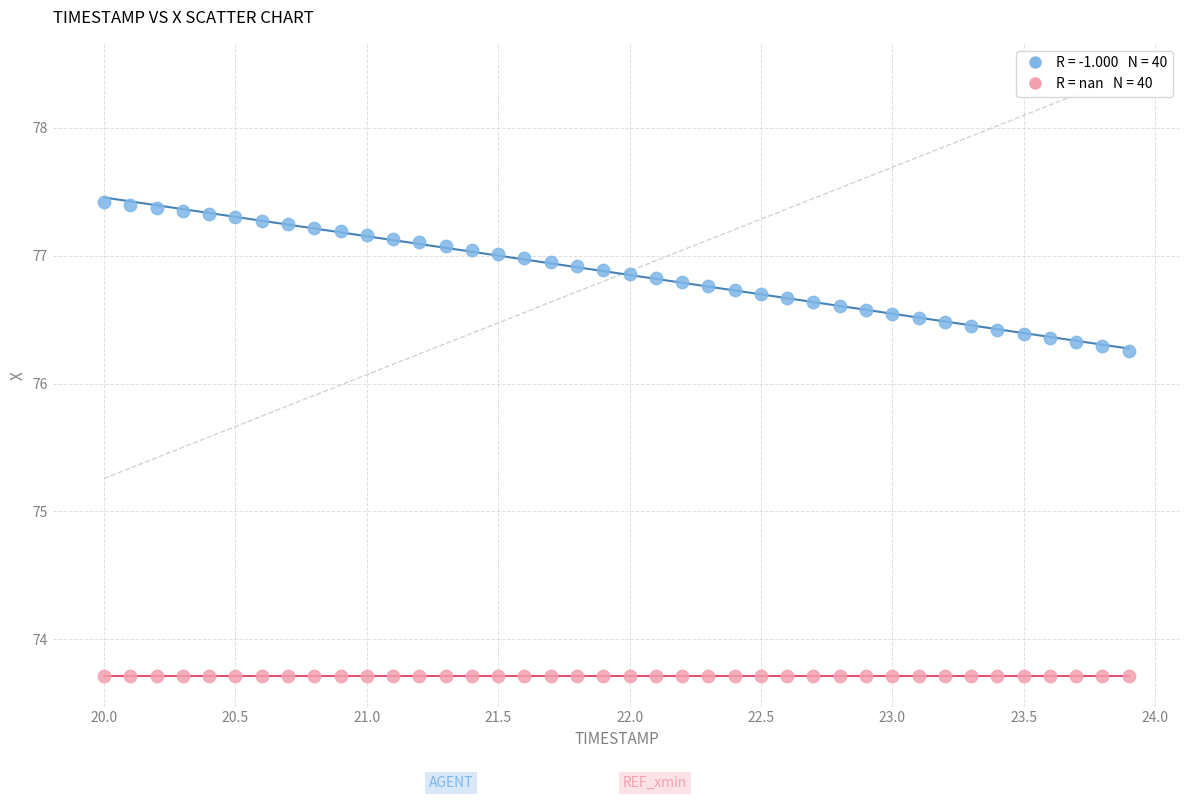

How many data points are displayed?

80